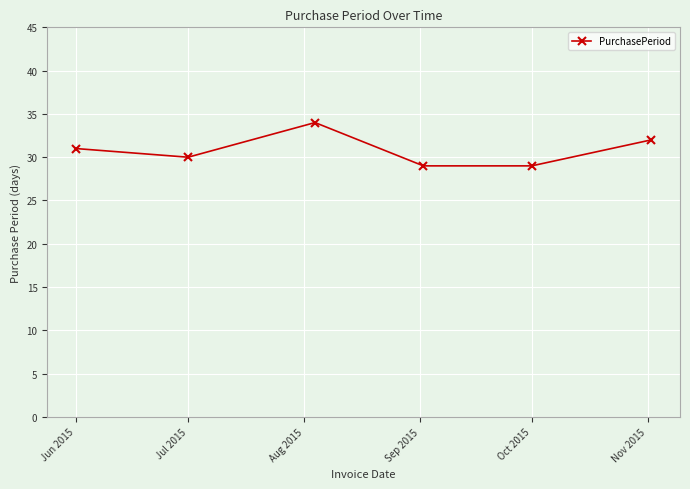

How many interior local peaks (higher than both neighbors) does the data have?

1